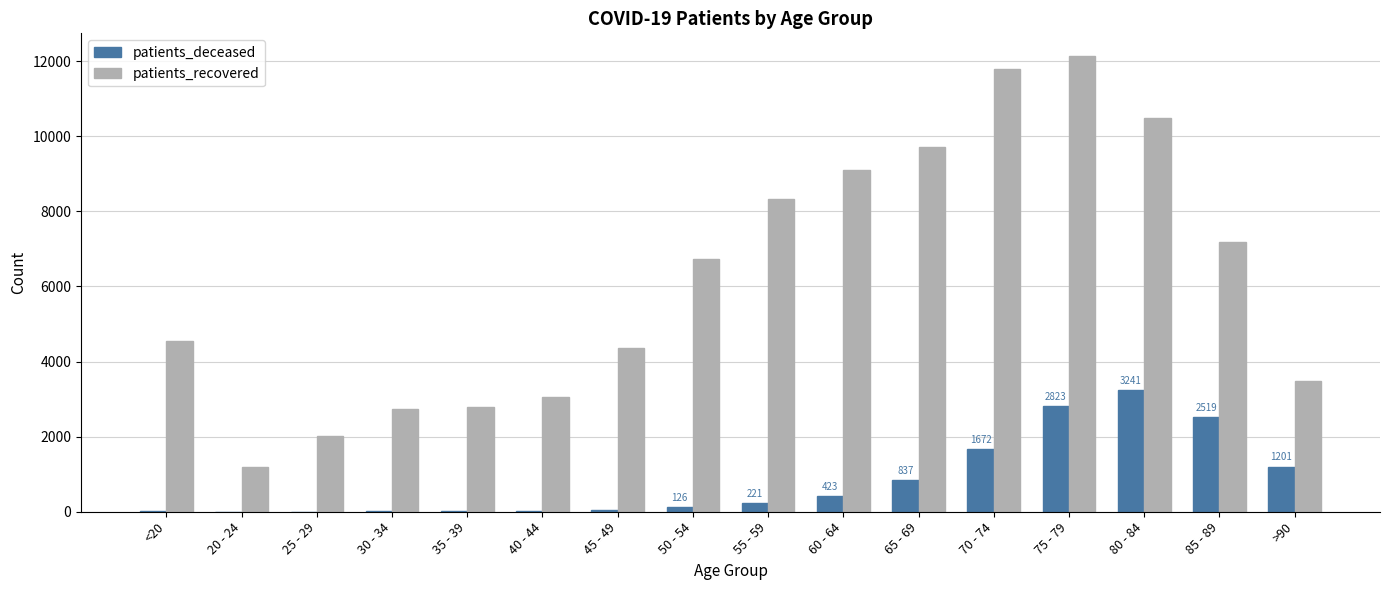

What is the total value across all series at 80 - 84?

13731